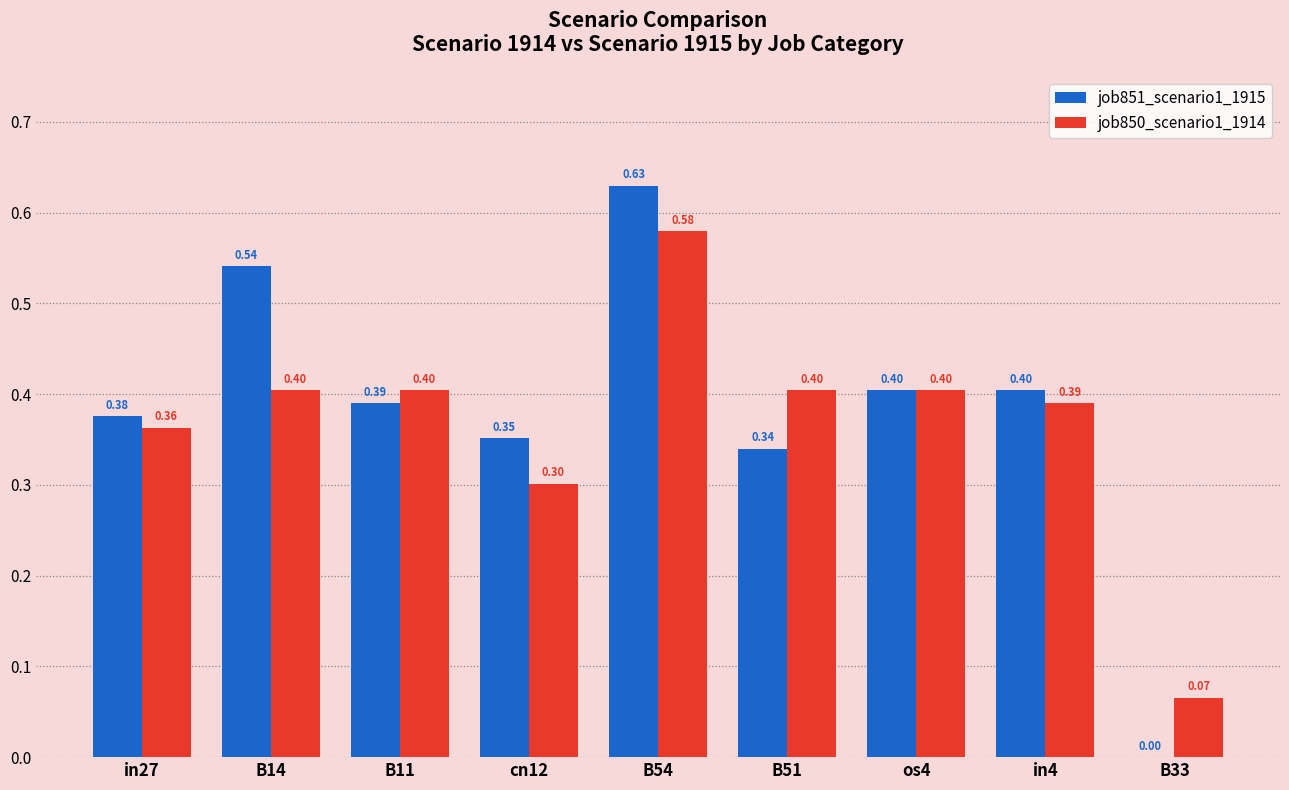

What is the sum of all job850_scenario1_1914 values?

3.3